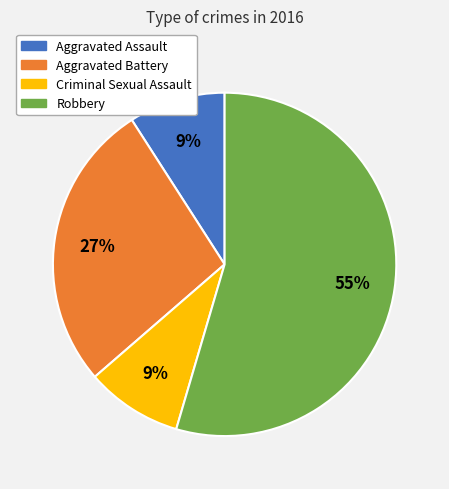

The Criminal Sexual Assault slice represents 9% of the pie. True or false?

True